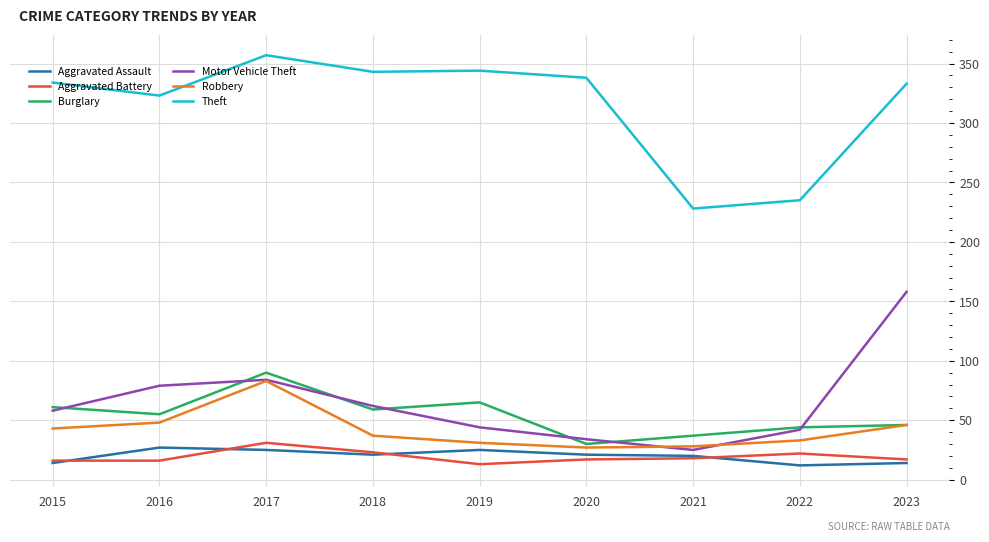

Read the Theft value at 2018.

343